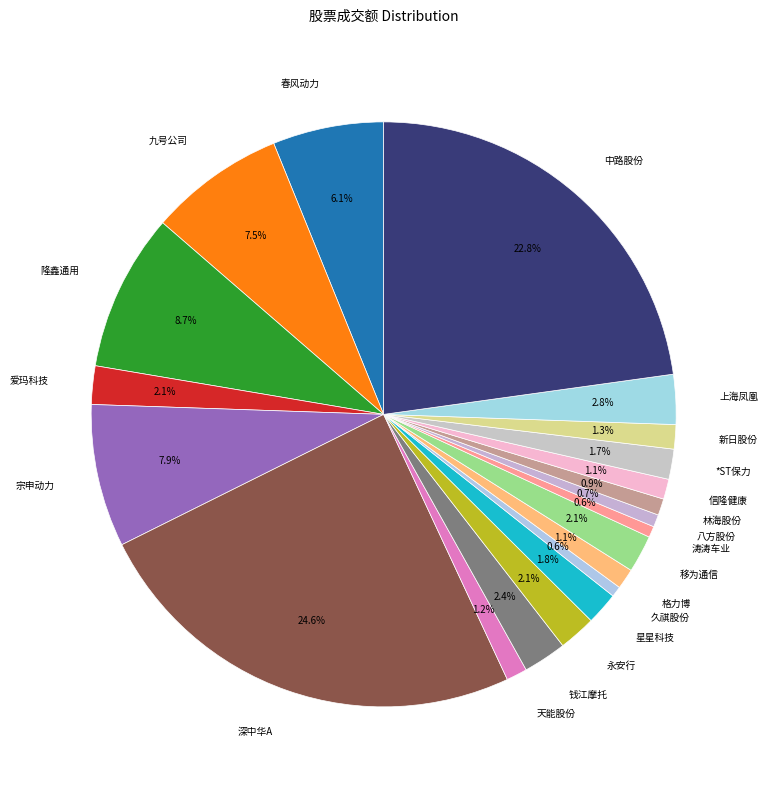

How many slices are in this pie chart?

21